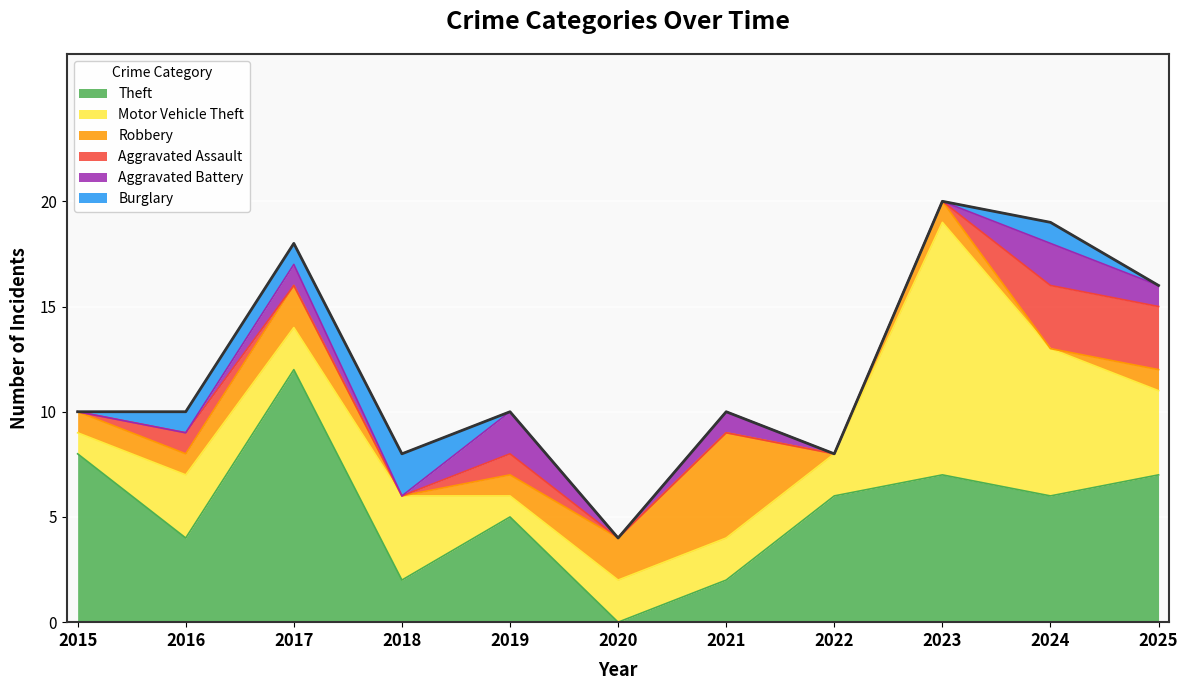

What is the highest value of the Robbery series?

5